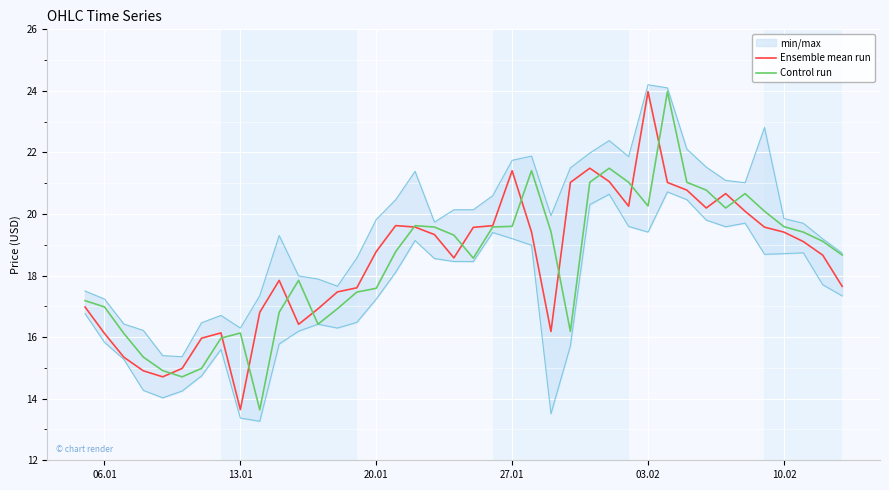

How many values in the Control run series are below 19?

20